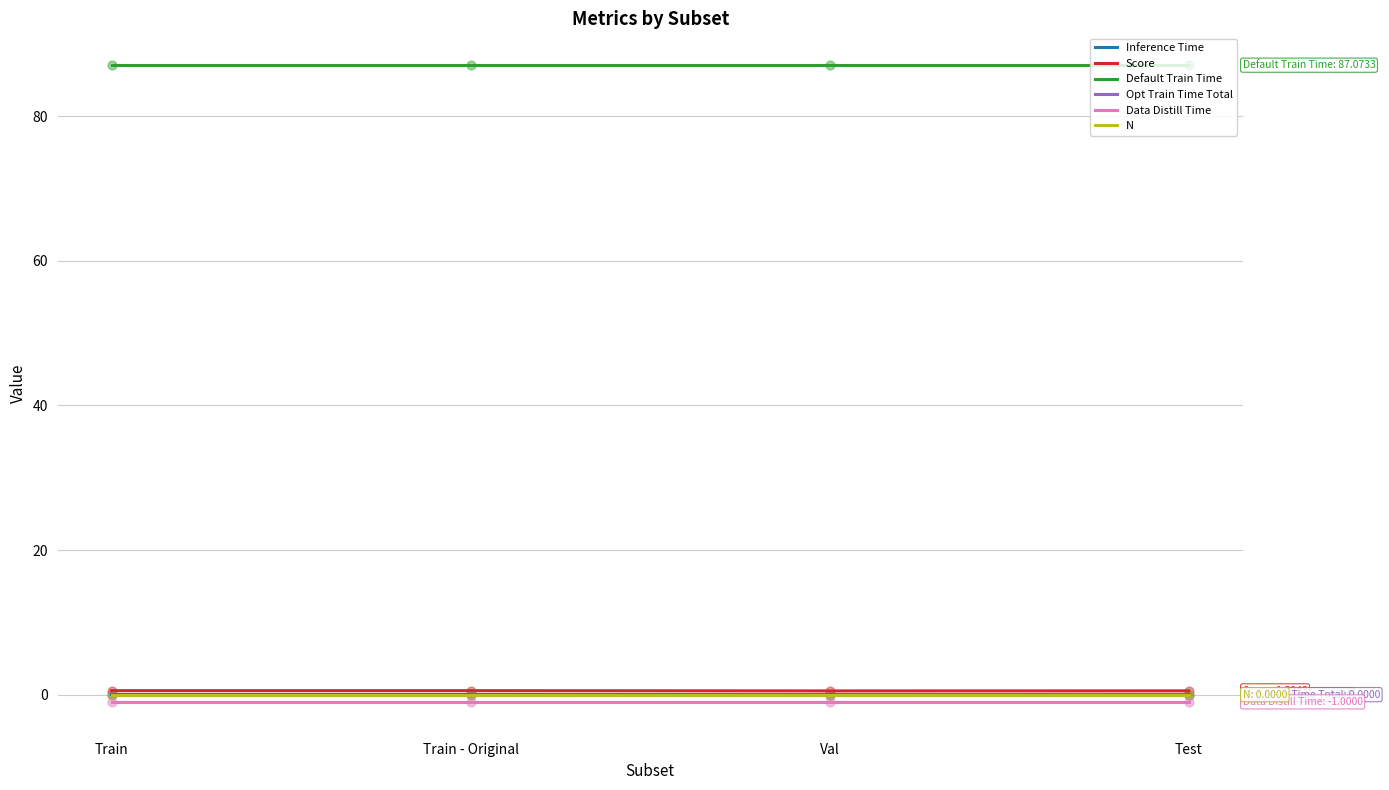

Which series has the largest total across all categories?

Default Train Time